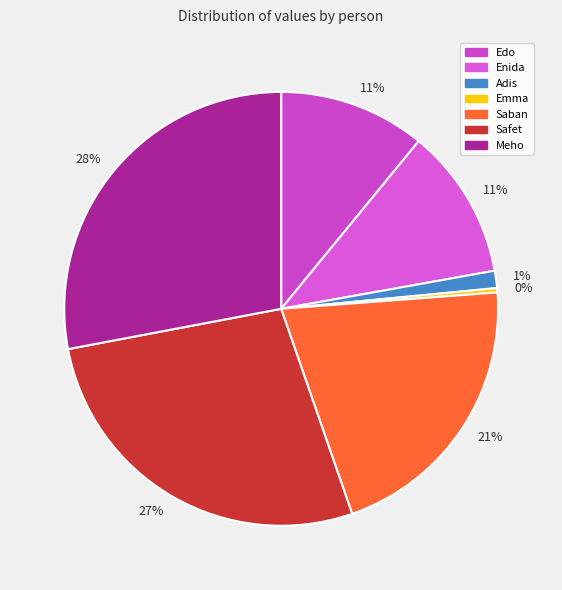

Is there a majority slice in this chart?

No